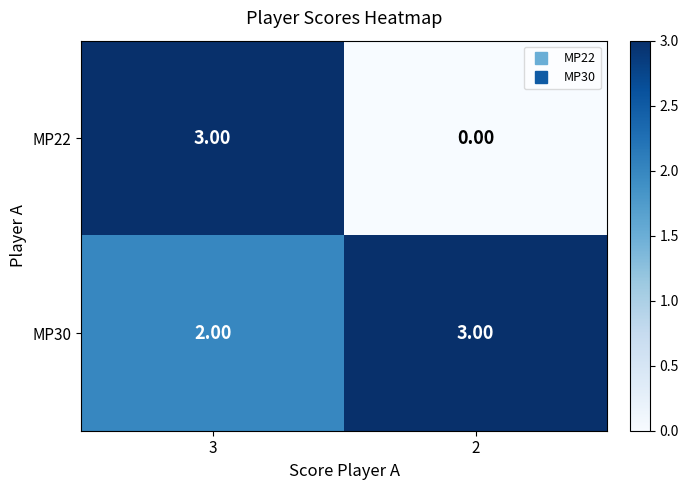

At which category is the sum across all series the highest?

3